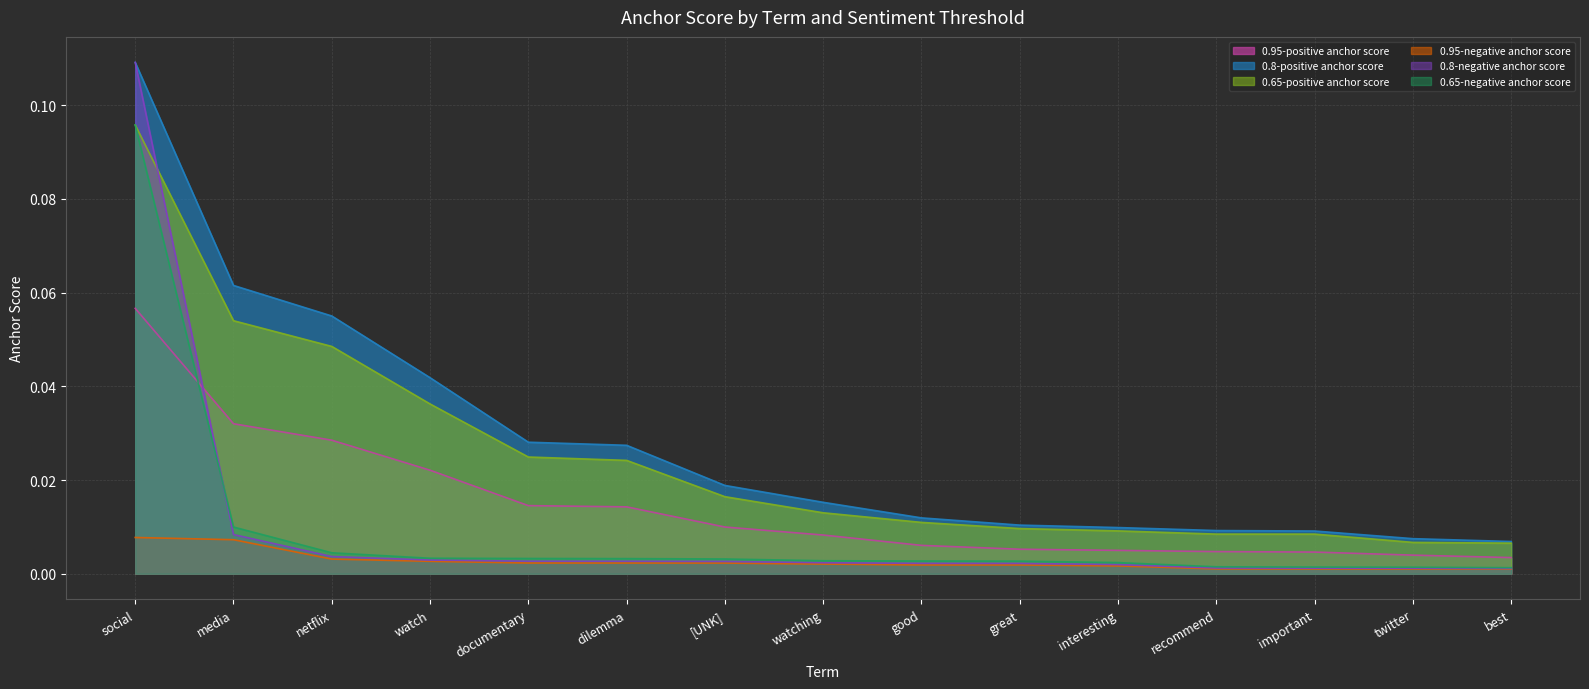

Reading right to left, extract all data points from this chart.

0.95-positive anchor score: 0.0	0.0	0.0	0.0	0.0	0.0	0.0	0.0	0.0	0.0	0.0	0.0	0.0	0.0	0.1
0.8-positive anchor score: 0.0	0.0	0.0	0.0	0.0	0.0	0.0	0.0	0.0	0.0	0.0	0.0	0.1	0.1	0.1
0.65-positive anchor score: 0.0	0.0	0.0	0.0	0.0	0.0	0.0	0.0	0.0	0.0	0.0	0.0	0.0	0.1	0.1
0.95-negative anchor score: 0.0	0.0	0.0	0.0	0.0	0.0	0.0	0.0	0.0	0.0	0.0	0.0	0.0	0.0	0.0
0.8-negative anchor score: 0.0	0.0	0.0	0.0	0.0	0.0	0.0	0.0	0.0	0.0	0.0	0.0	0.0	0.0	0.1
0.65-negative anchor score: 0.0	0.0	0.0	0.0	0.0	0.0	0.0	0.0	0.0	0.0	0.0	0.0	0.0	0.0	0.1